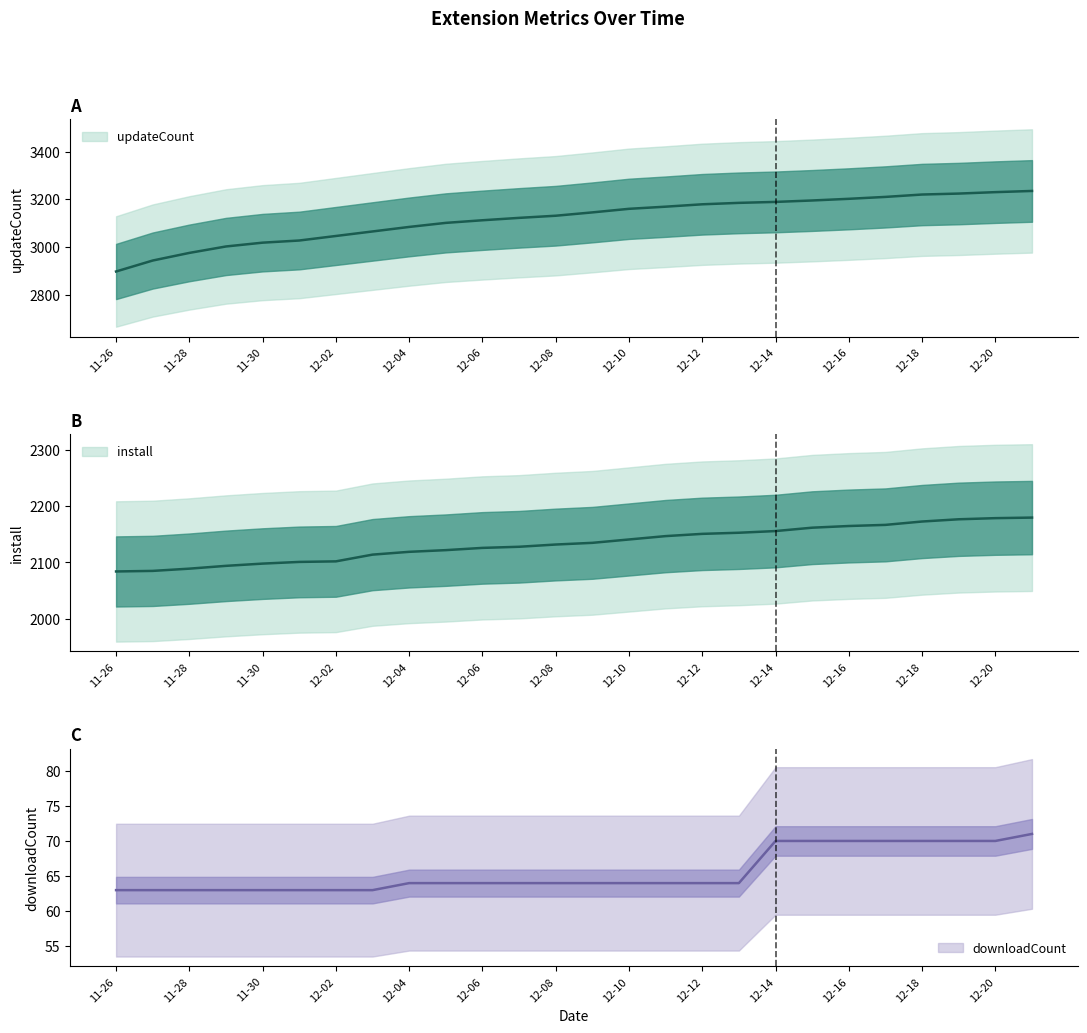

What is the sum of the updateCount values at 2024-12-09 and 2024-12-12?

6324